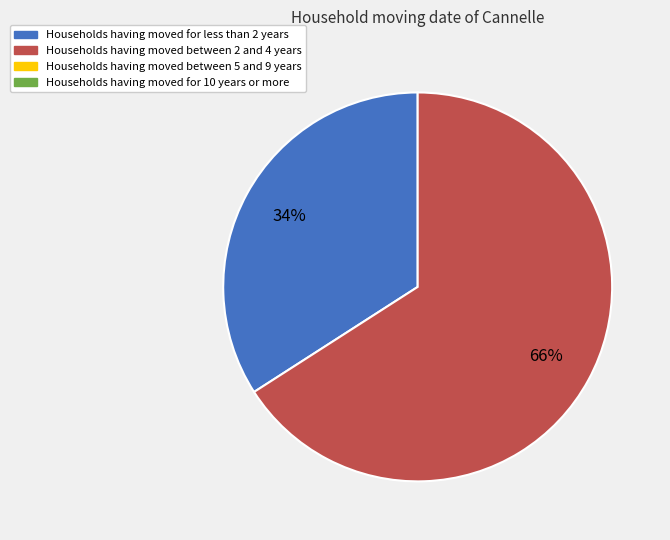

To the nearest percent, what is the average slice percentage?

50%